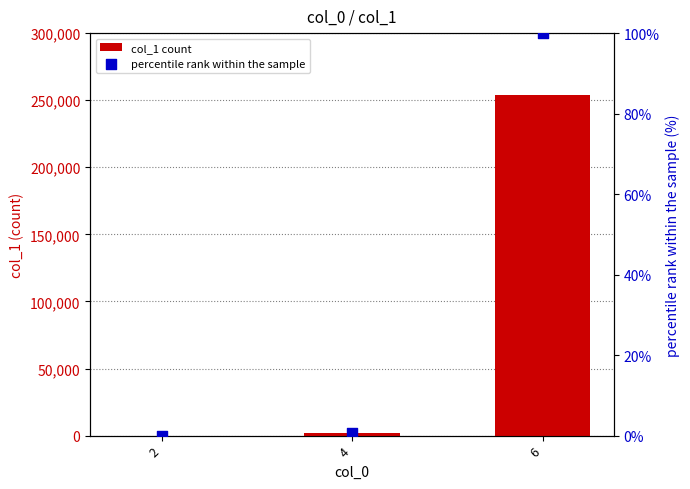

Which series has the widest spread of Y values?

col_1 count